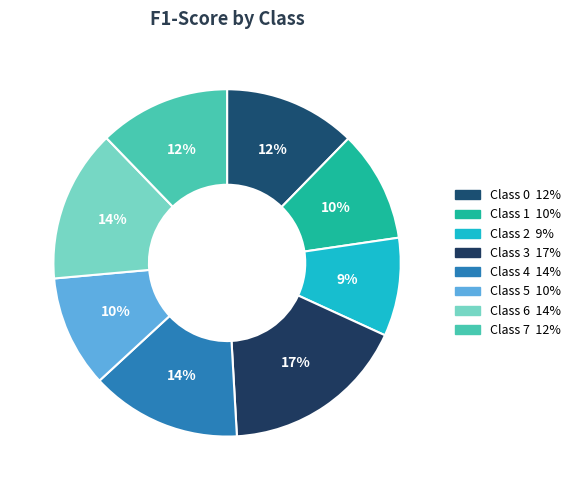

How many segments does this pie chart have?

8